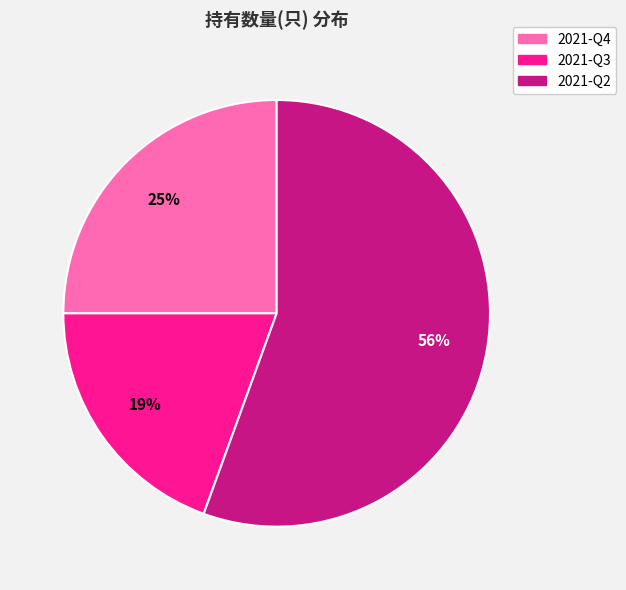

Which category has the biggest portion of the pie?

2021-Q2